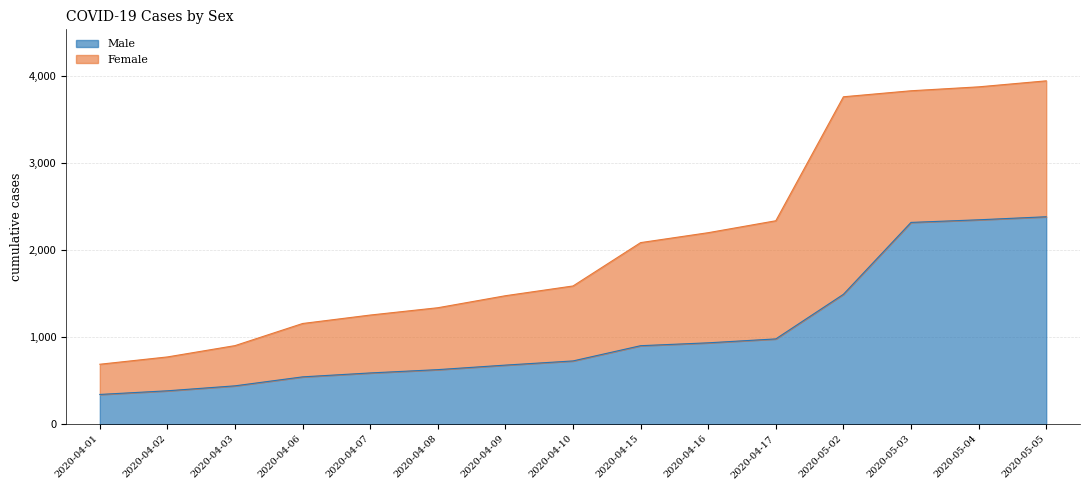

What is the difference between the maximum and minimum values?

2041